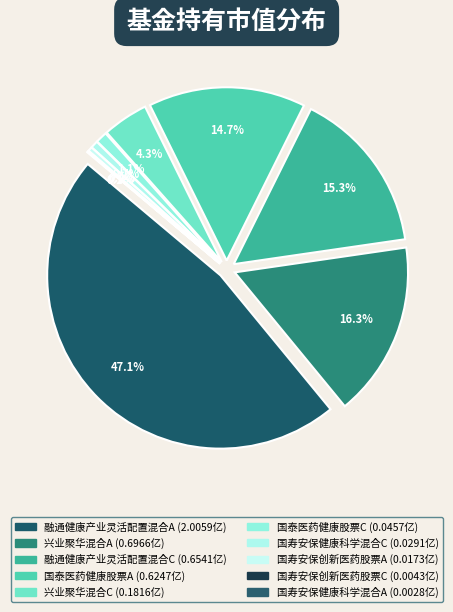

The 融通健康产业灵活配置混合A slice represents 38% of the pie. True or false?

False